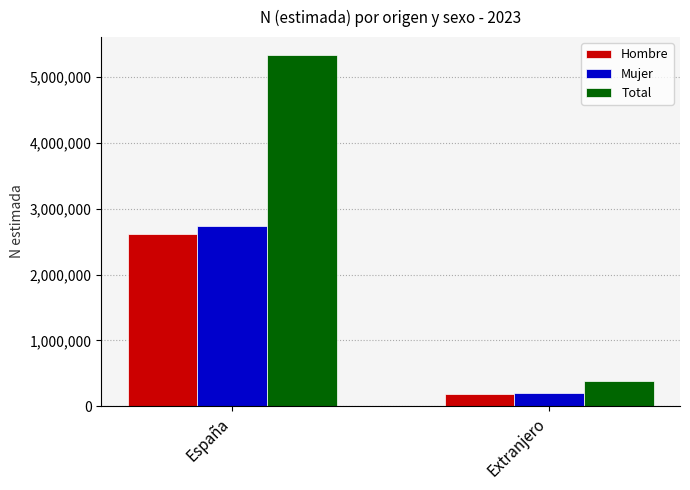

Reading left to right, list all the values displayed in this chart.

Hombre: España=2611649	Extranjero=182767
Mujer: España=2730520	Extranjero=198161
Total: España=5342169	Extranjero=380929